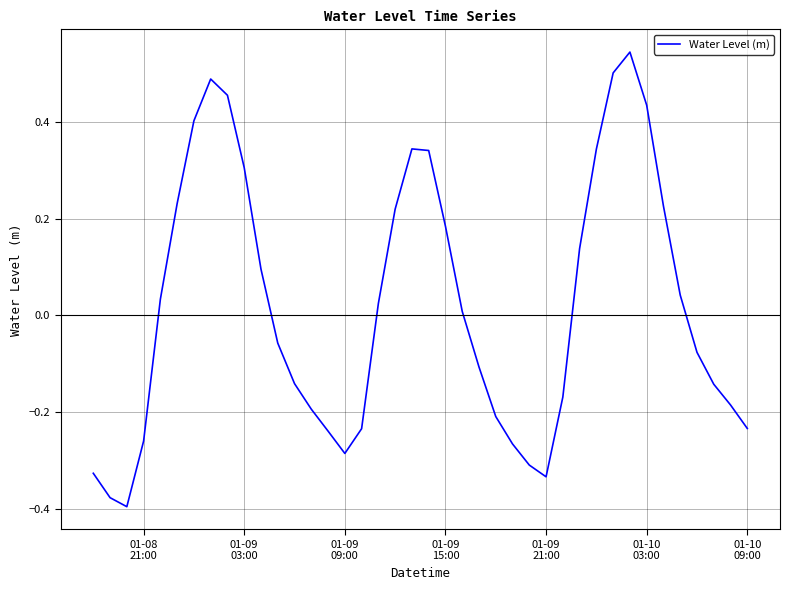

How many lines are shown in the chart?

1